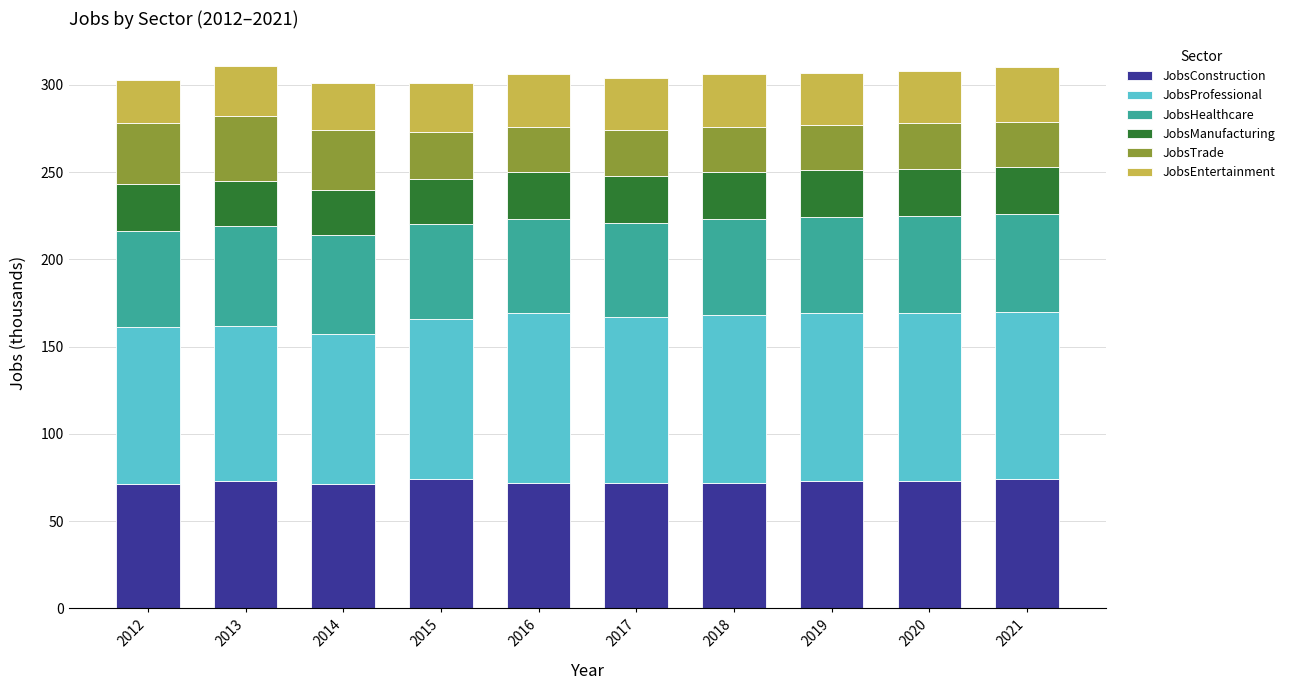

What is the sum of all JobsConstruction values?

725